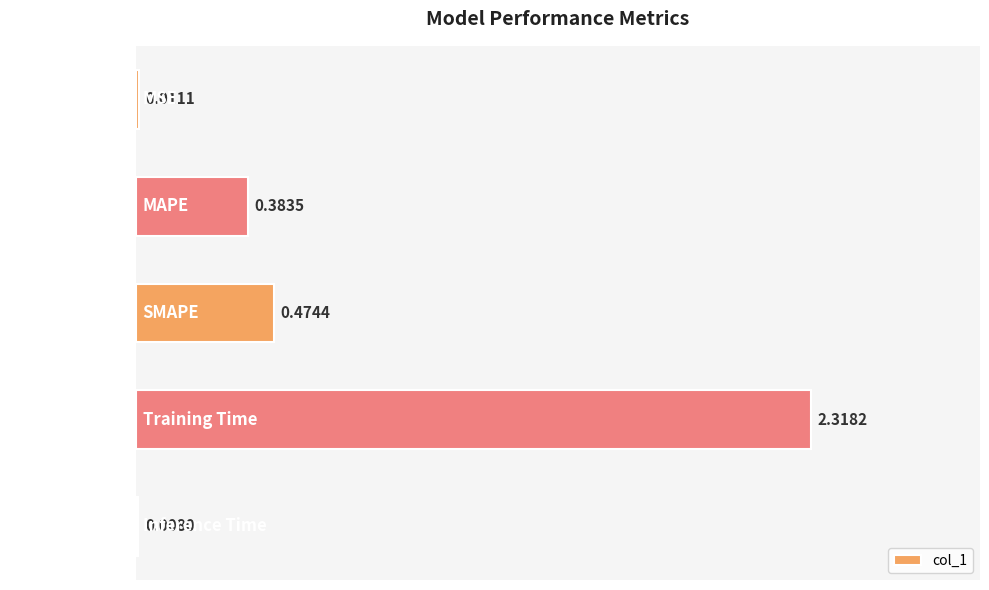

Where is the data nearest to the value 1?

SMAPE